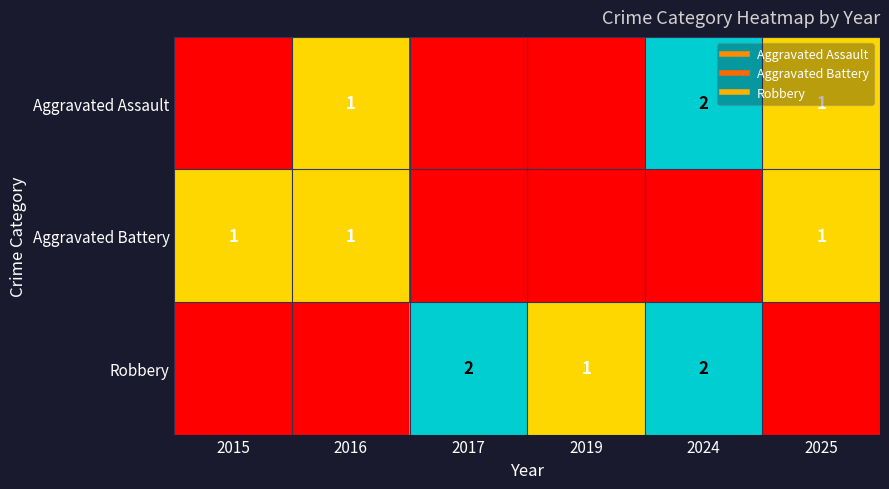

Rank the series at 2024 from lowest to highest value.

Aggravated Battery, Aggravated Assault, Robbery